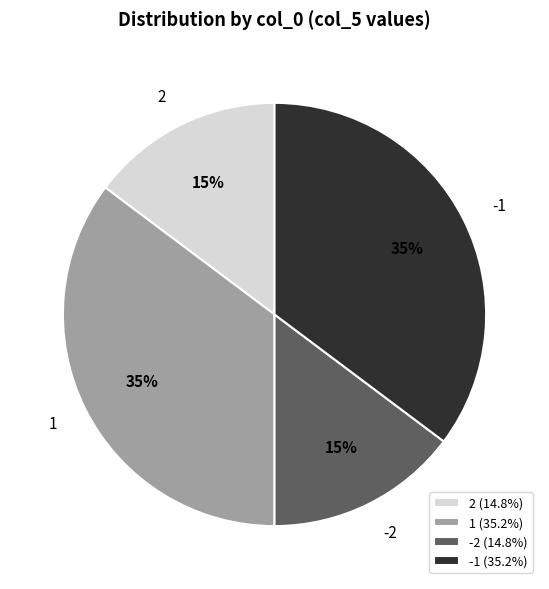

What percentage is the 1 slice, to the nearest percent?

35%